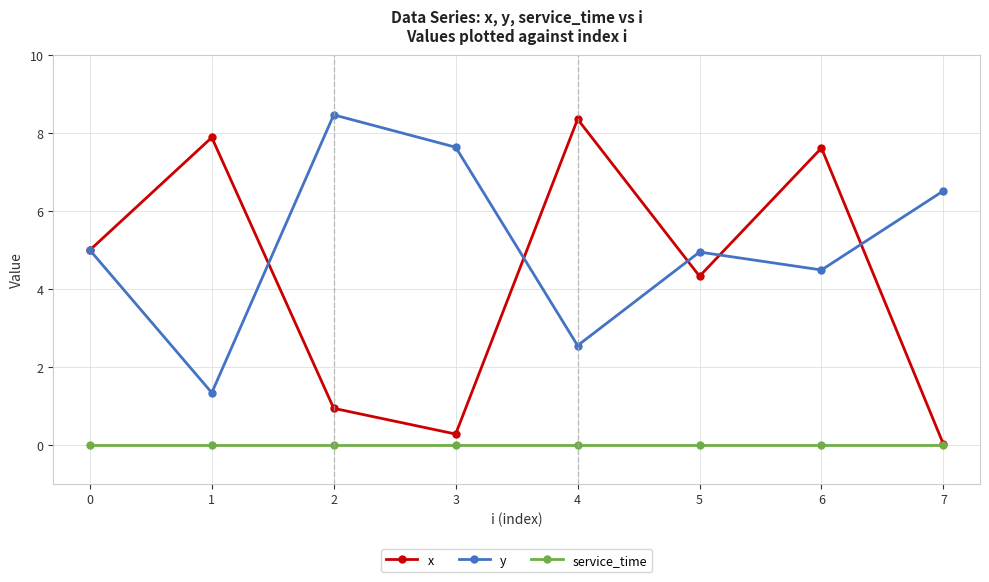

How many categories are shown in the chart?

8